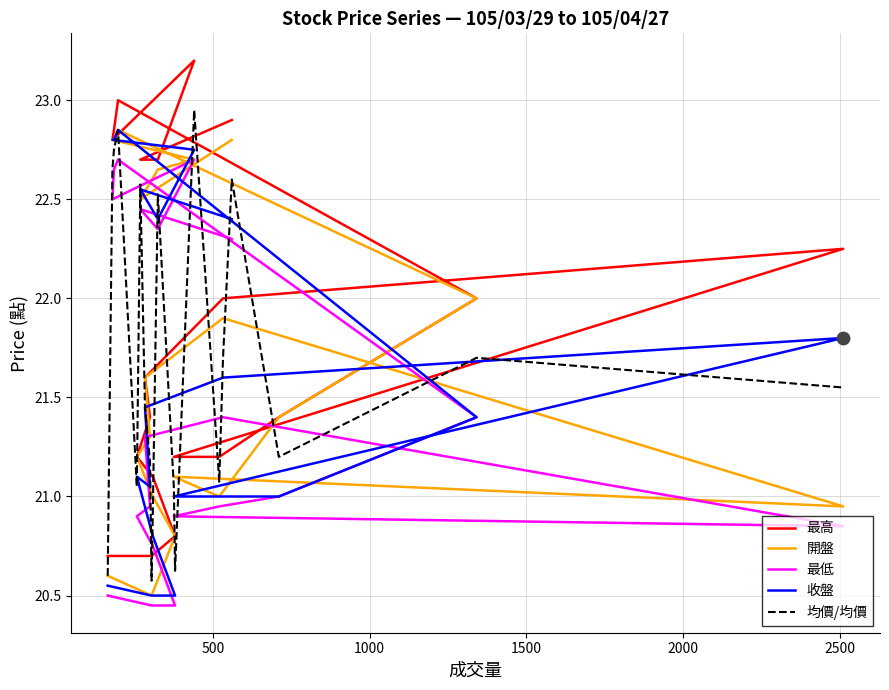

Which series reaches the maximum Y coordinate?

最高